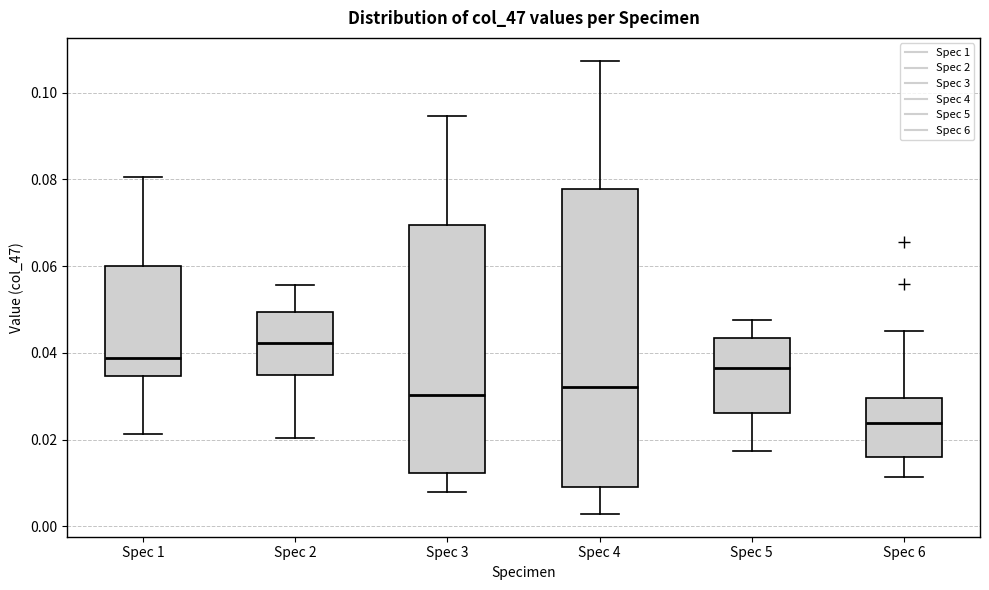

Where is the upper edge of the box for Spec 1 on the y-axis? The values are not printed on the chart, so give them approximately, as read against the axis.

0.060